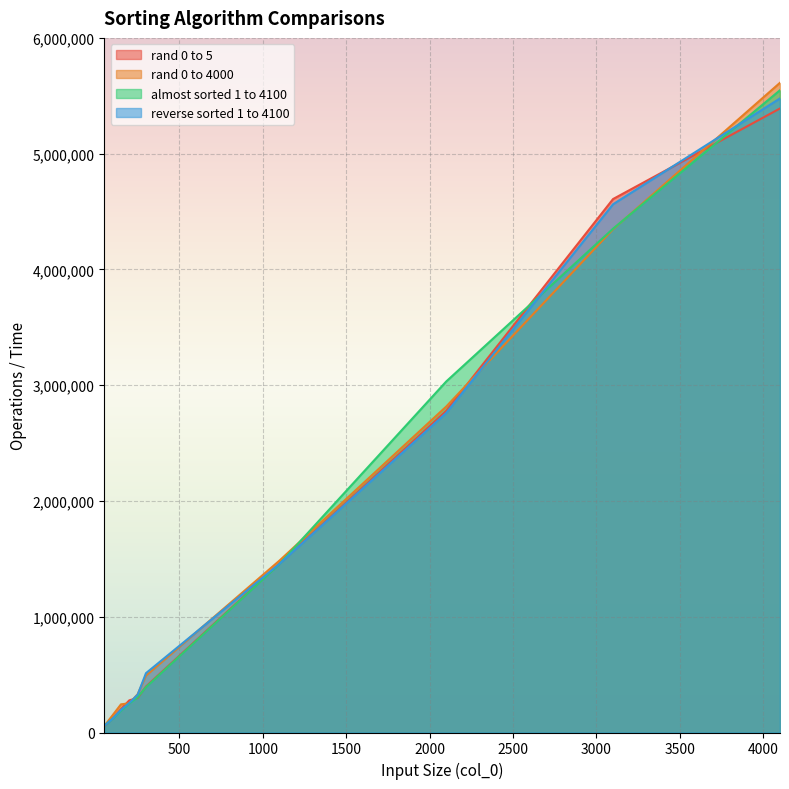

What is the value of the reverse sorted 1 to 4100 point at the 4th from the left?

254441